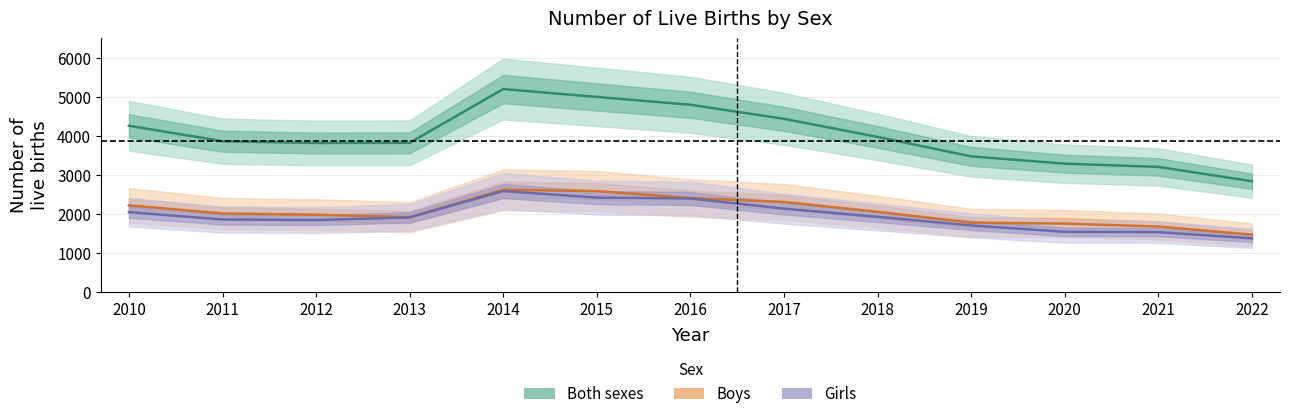

What is the difference between the maximum and minimum values in the Both sexes series?

2364